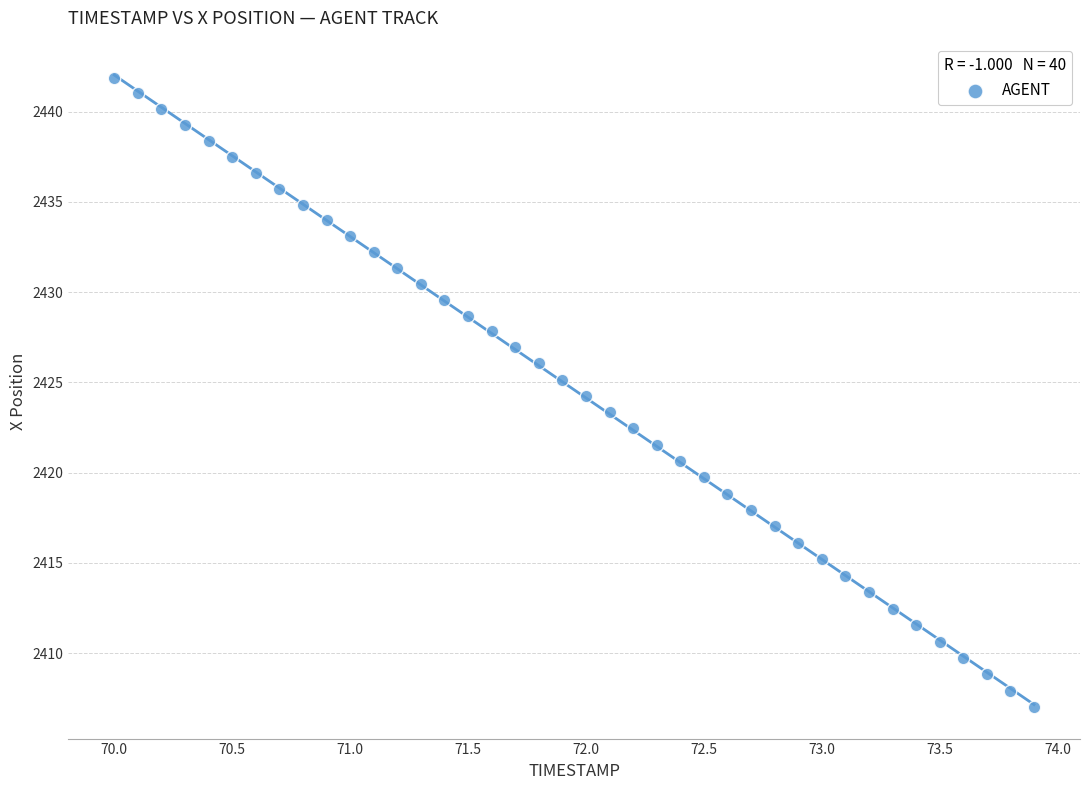

What is the range of X values (max minus min)?

3.9